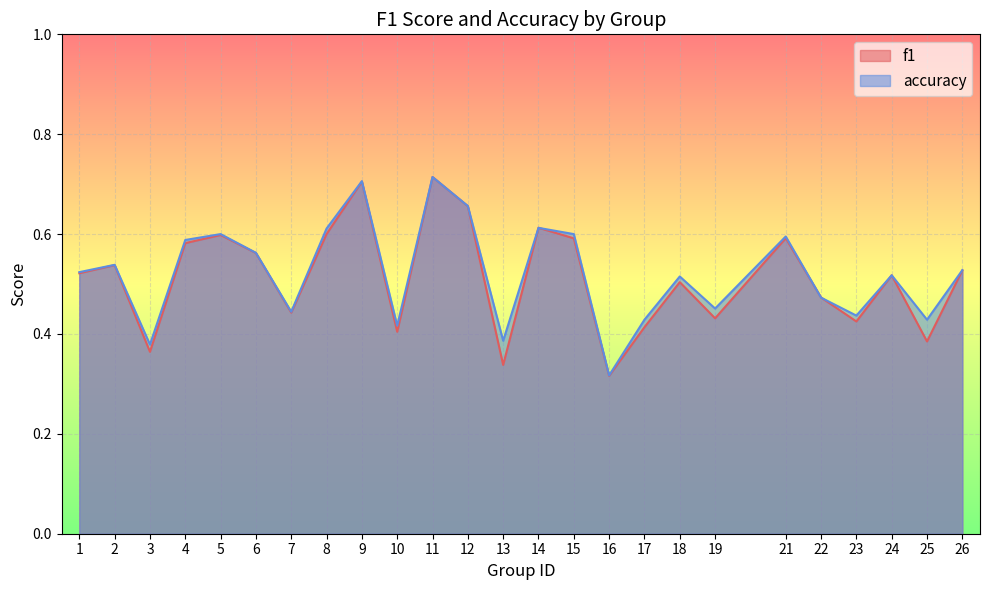

At which label is f1 closest to 0?

16